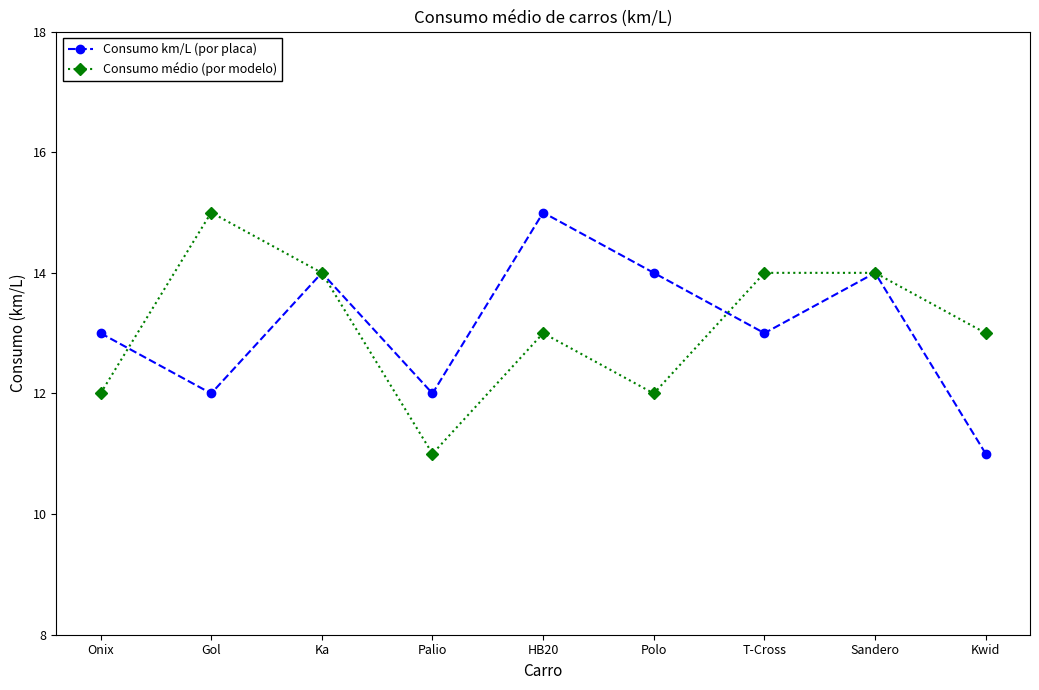

What is the difference between the second highest and second lowest values in the Consumo médio (por modelo) series?

2